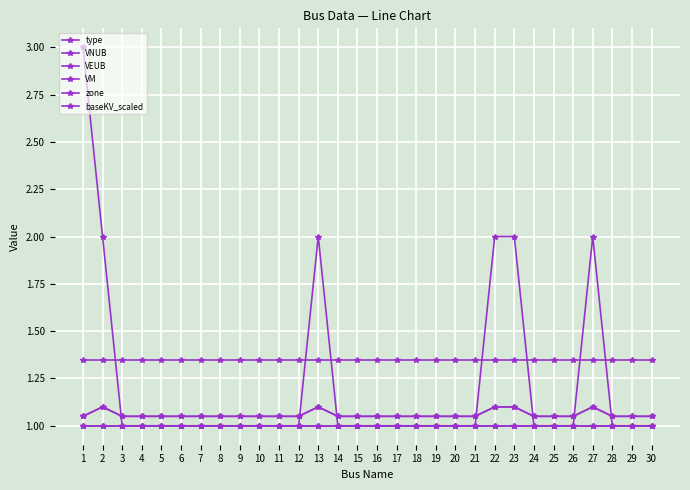

Is this an area chart (filled region under the line)?

No